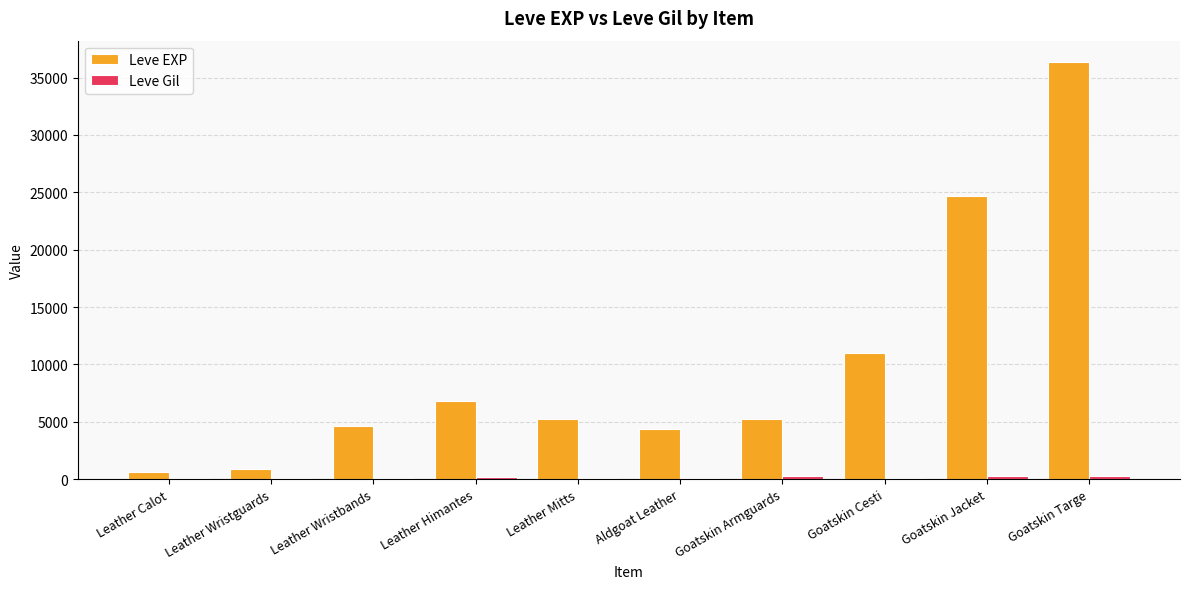

Which label corresponds to the largest value in the chart?

Goatskin Targe